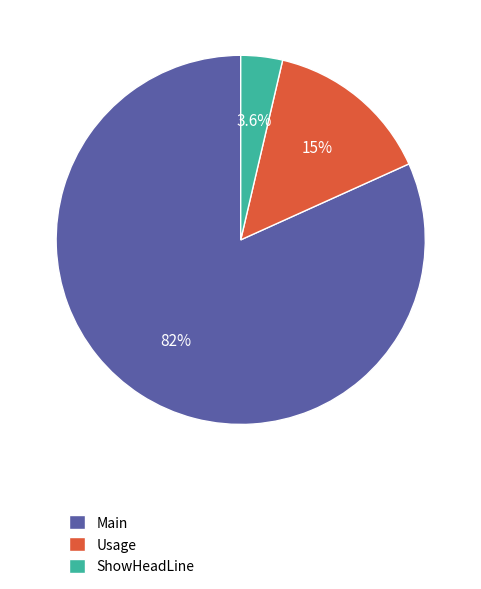

To the nearest percent, what portion does Main represent?

82%